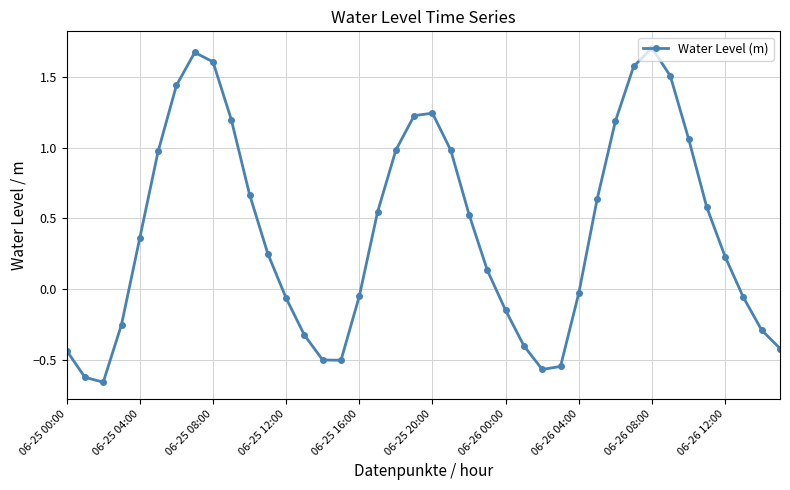

What is the sum of all values?

16.4